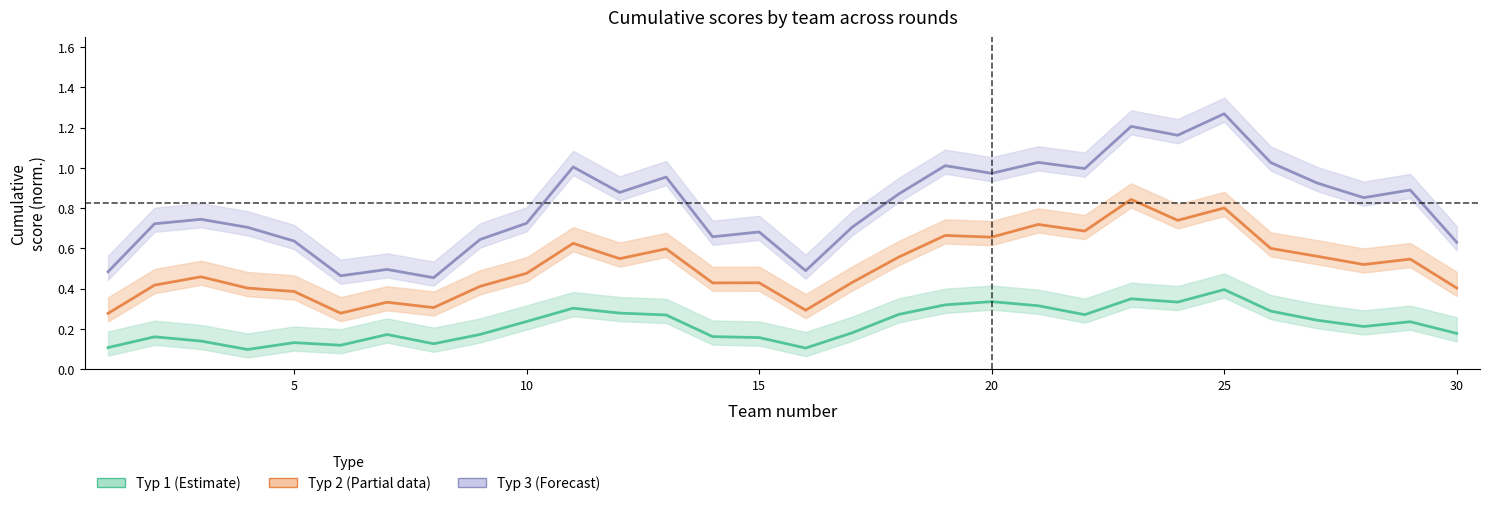

What is the average value of the Тур 2 (Partial) series?

0.5